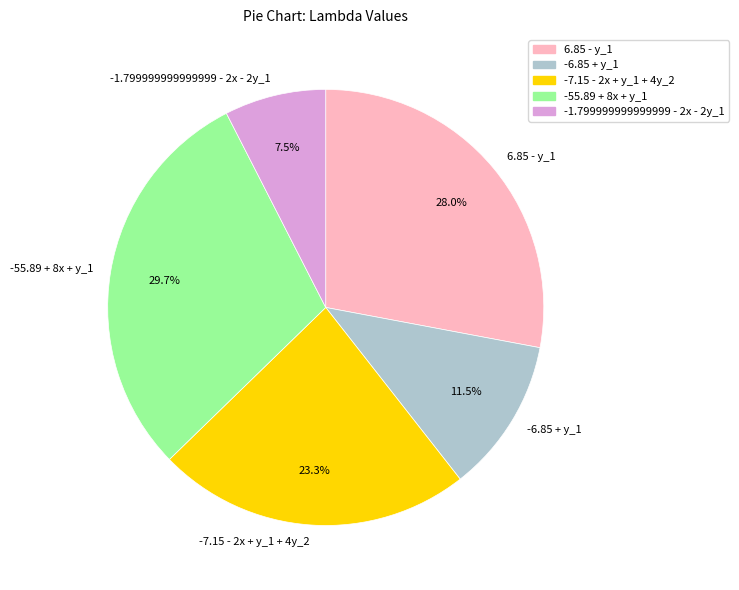

What percentage do -7.15 - 2x + y_1 + 4y_2 and -6.85 + y_1 together represent?

34.8%